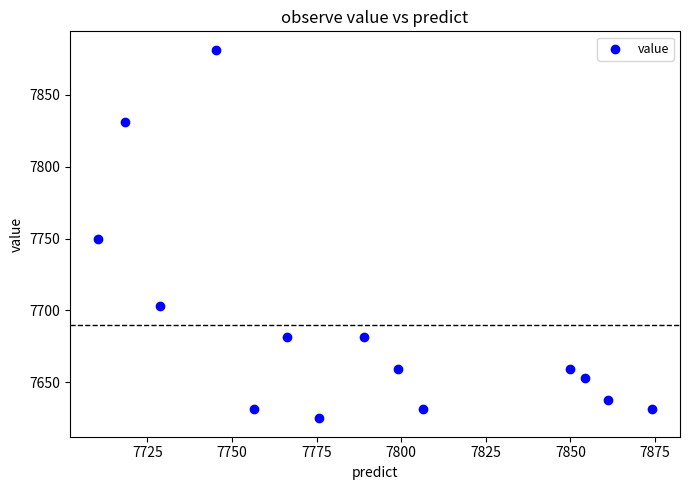

What Y value in the scatter plot is closest to 7753?

7750.0